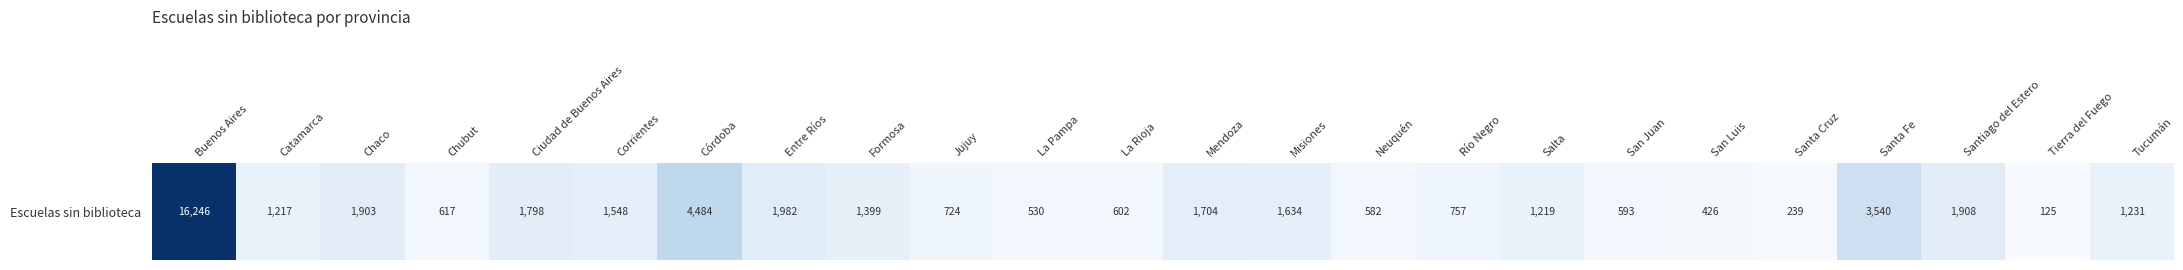

The chart shows a value of 724 at Jujuy. True or false?

True